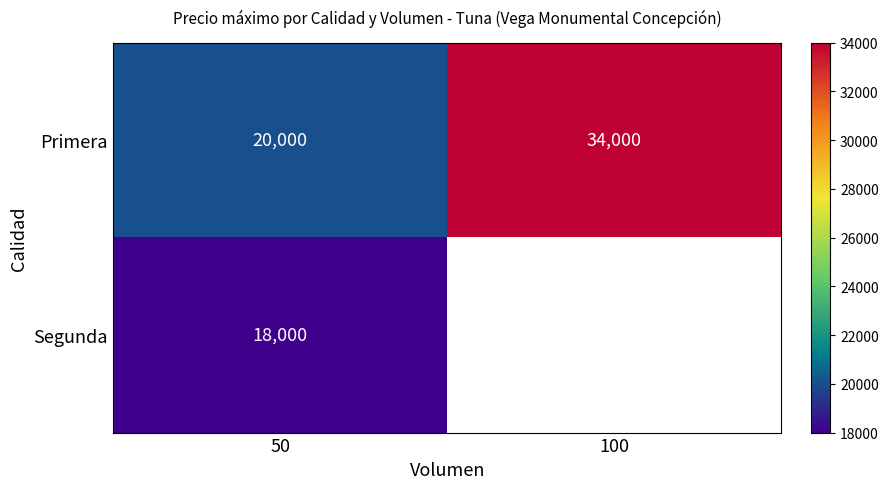

What is the spread (max minus min) of values at 50?

2000